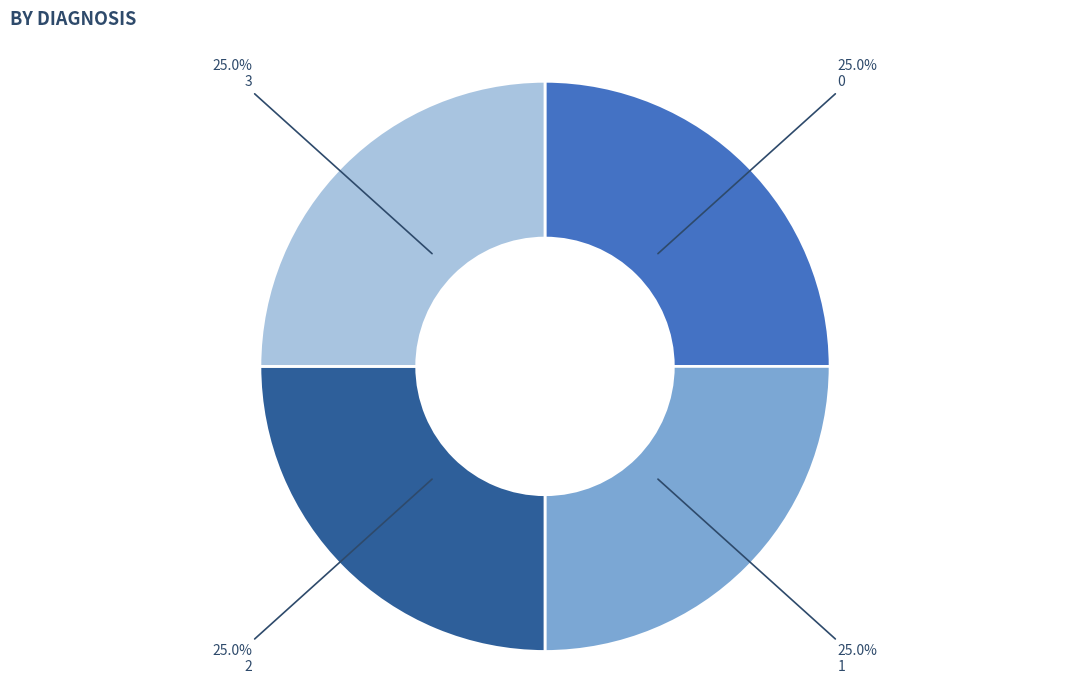

The 0 slice represents 19% of the pie. True or false?

False